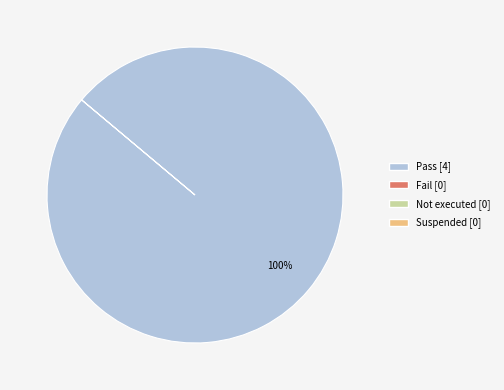

Is there a majority slice in this chart?

Yes